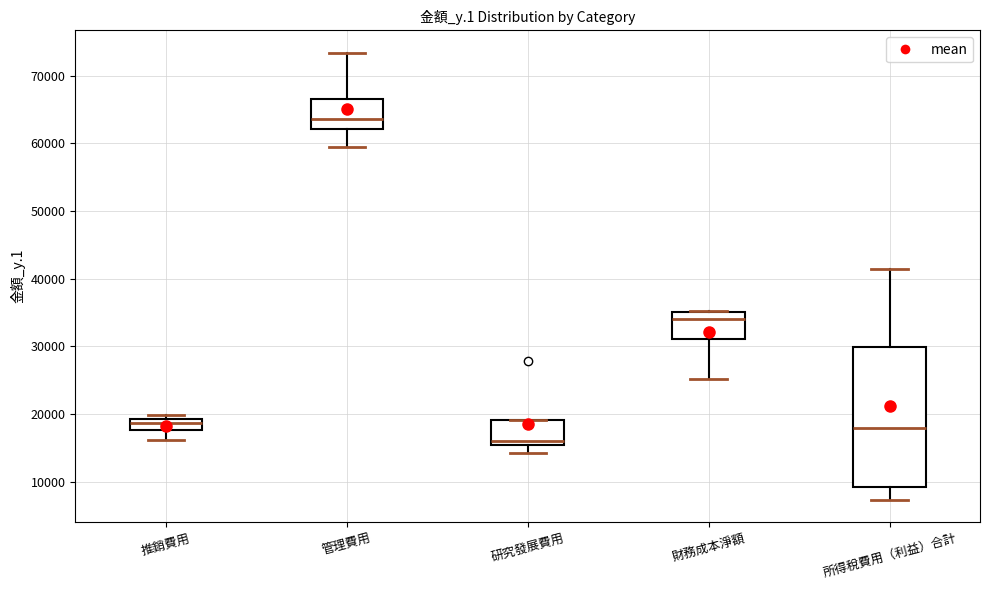

Reading left to right, read every box against the y-axis: the position of its median line, the range the box covers, and the ends of its whiskers. The values are not printed on the chart, so give them approximately, as read against the axis.

推銷費用: median 19000 (inside the box), box 18000 to 19000, whiskers 16000 to 20000
管理費用: median 64000, box 62000 to 67000, whiskers 60000 to 73000
研究發展費用: median 16000, box 15000 to 19000, whiskers 14000 to 19000
財務成本淨額: median 34000, box 31000 to 35000, whiskers 25000 to 35000
所得稅費用（利益）合計: median 18000, box 9000 to 30000, whiskers 7000 to 41000